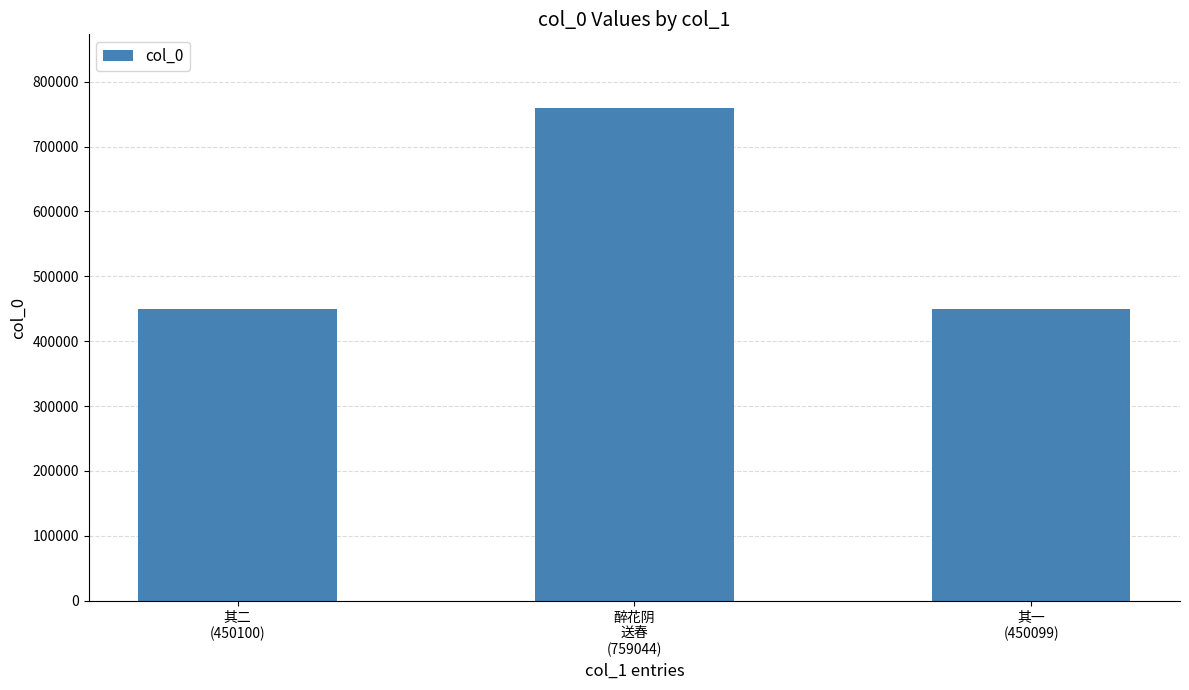

Does the chart contain any negative values?

No